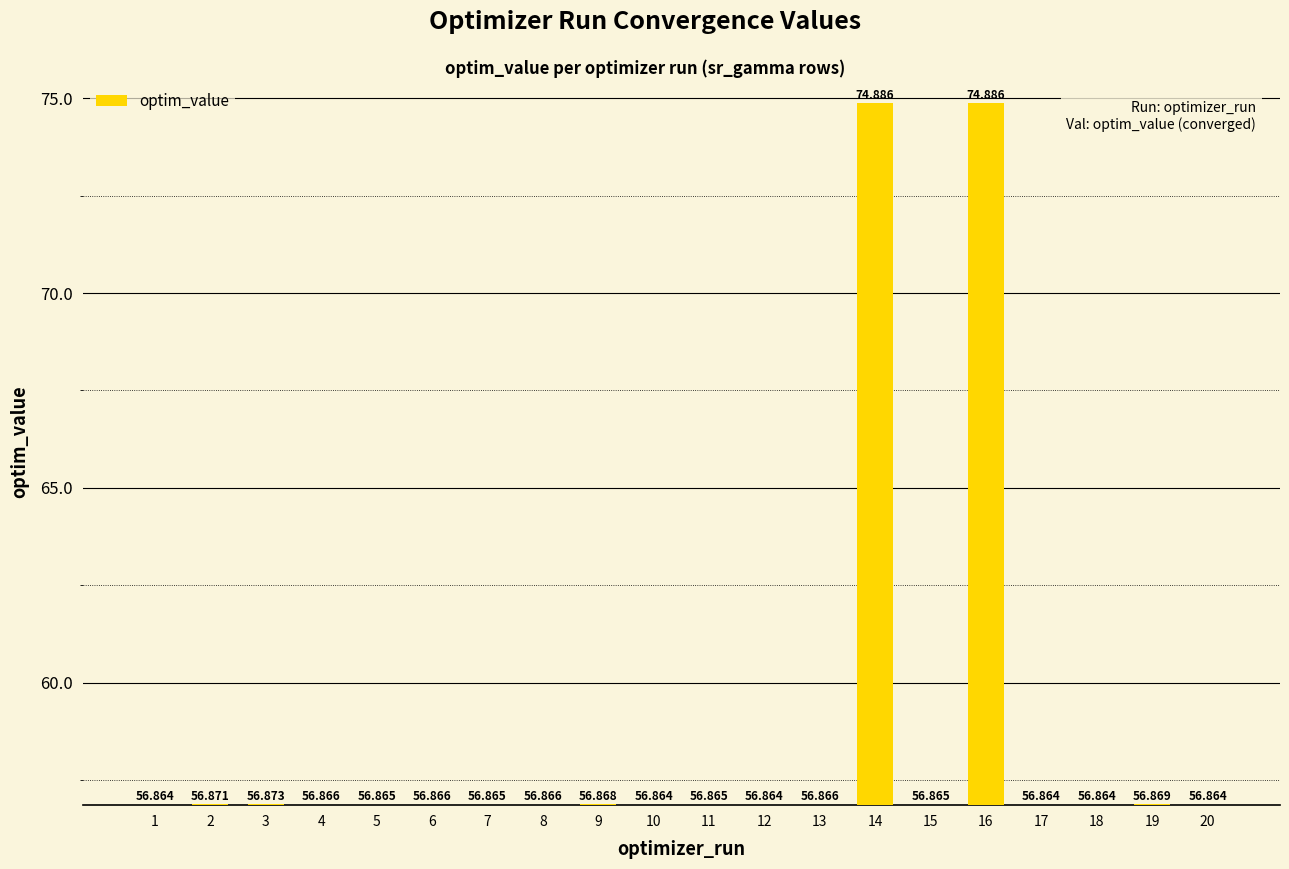

What is the difference between the second highest and second lowest values?

18.0